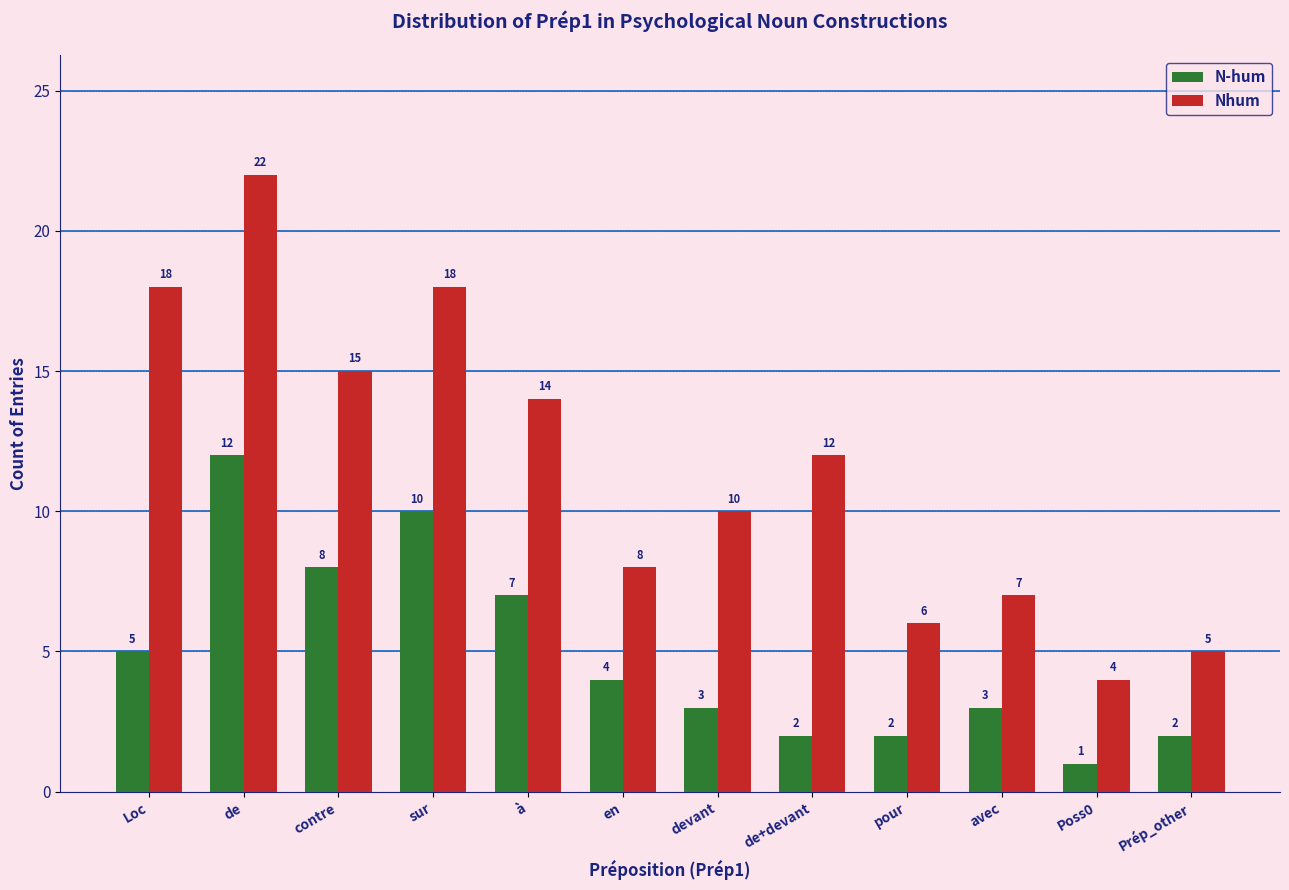

At how many categories does at least one series exceed 19?

1